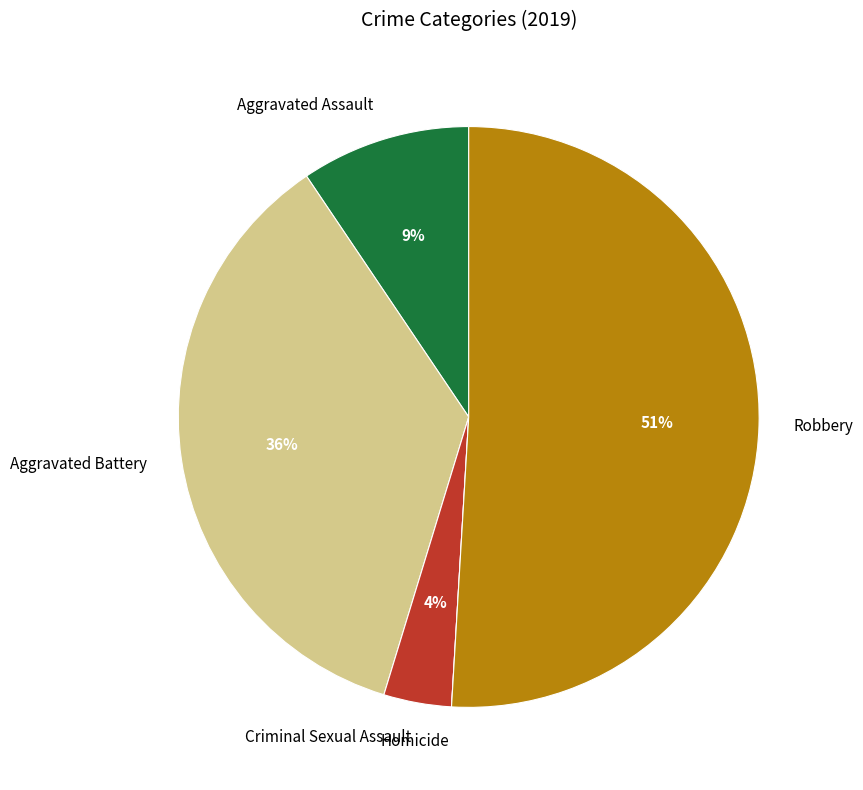

To the nearest percent, what percentage of the pie is Robbery?

51%